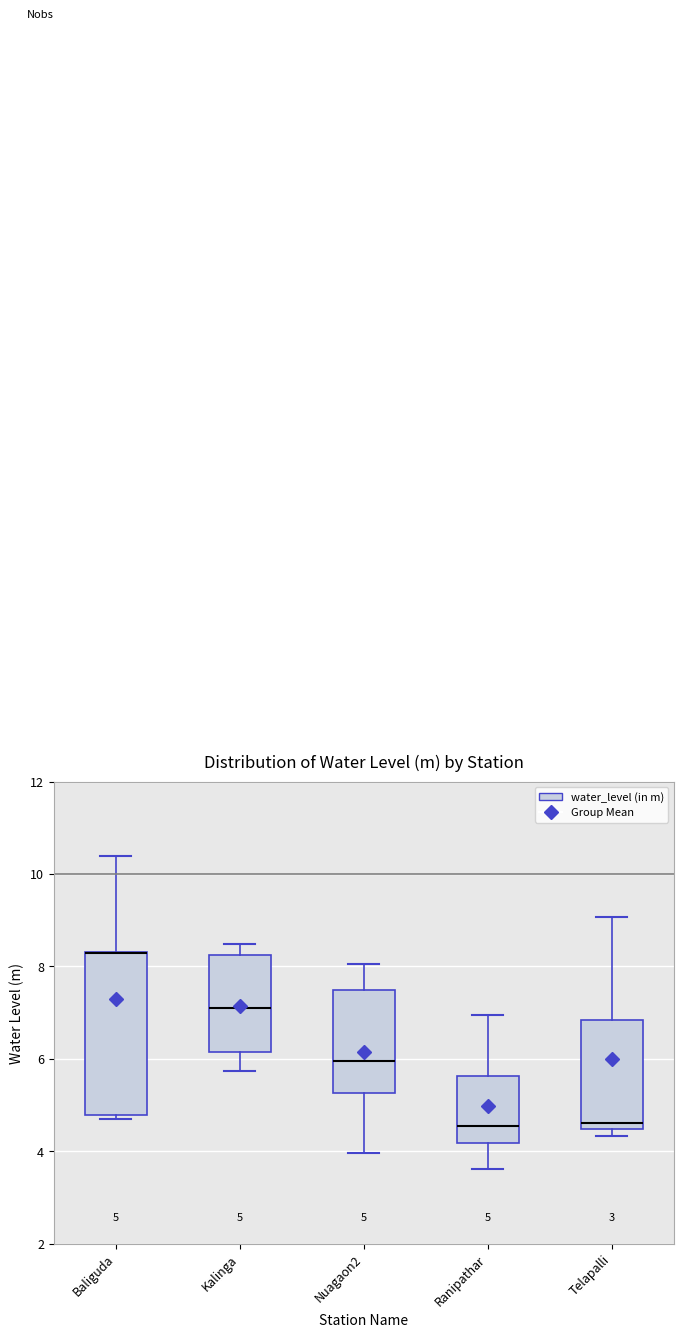

Which box is the tallest, from its lower edge to its upper edge?

Baliguda